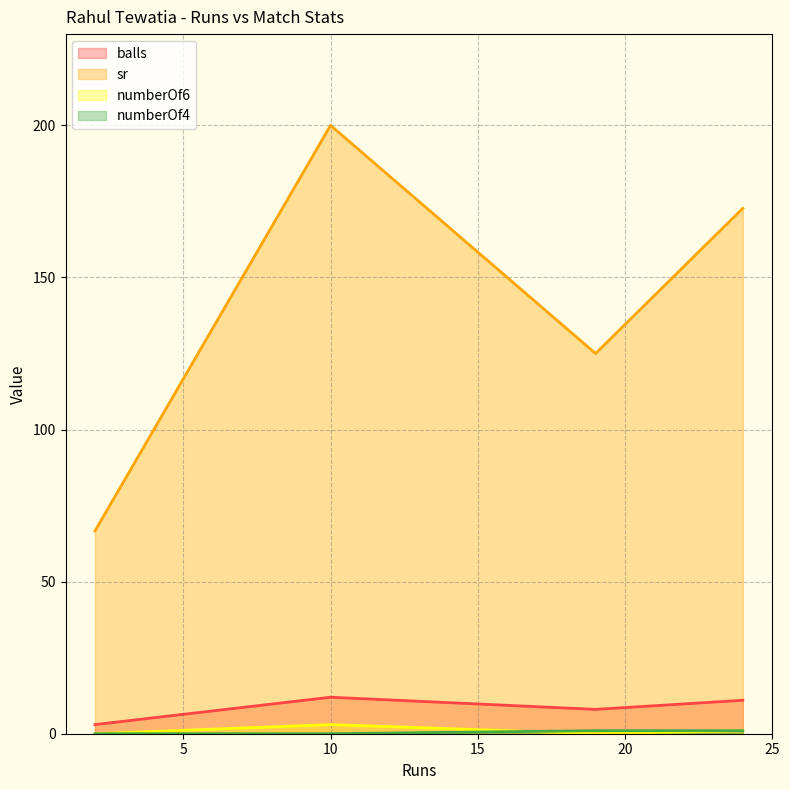

What is the difference between the sr values at 24 and 2?

106.1